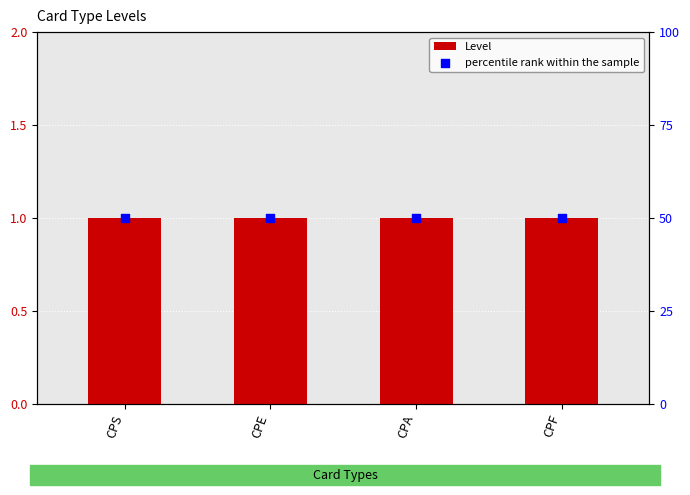

Which series has the largest Y range (max minus min)?

Level